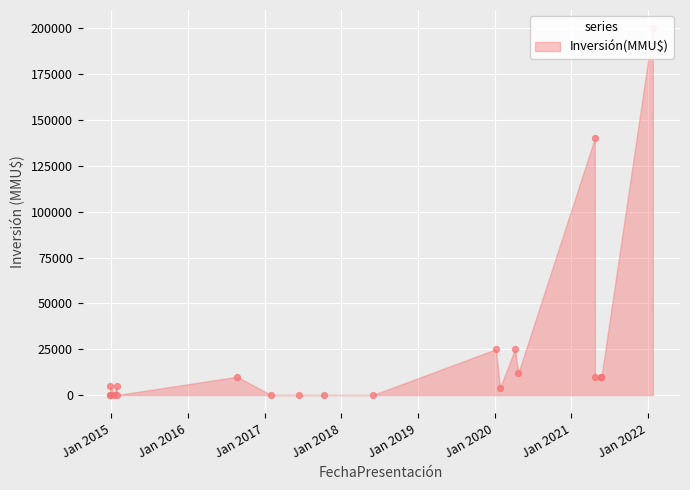

Which series has the largest Y range (max minus min)?

Inversión(MMU$)